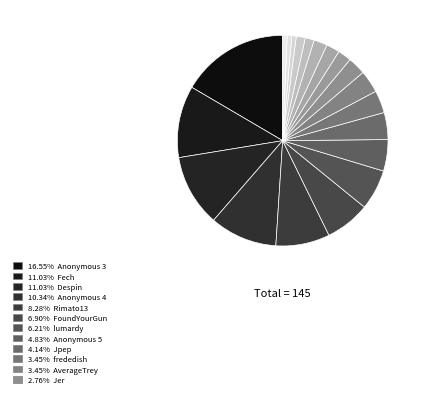

Count the number of slices in the pie.

20